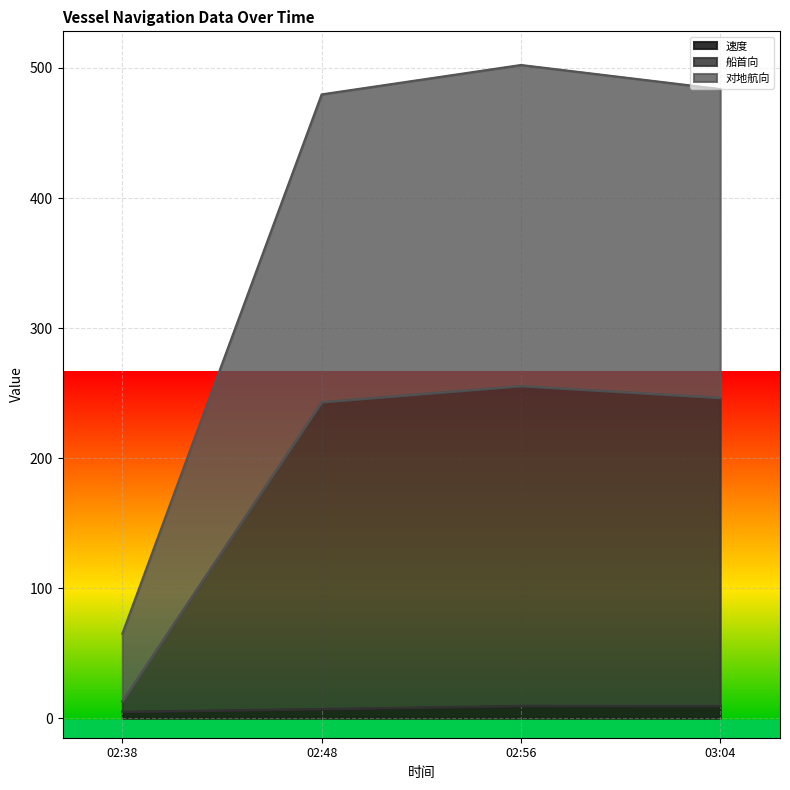

What is the average value of the 速度 series?

7.8